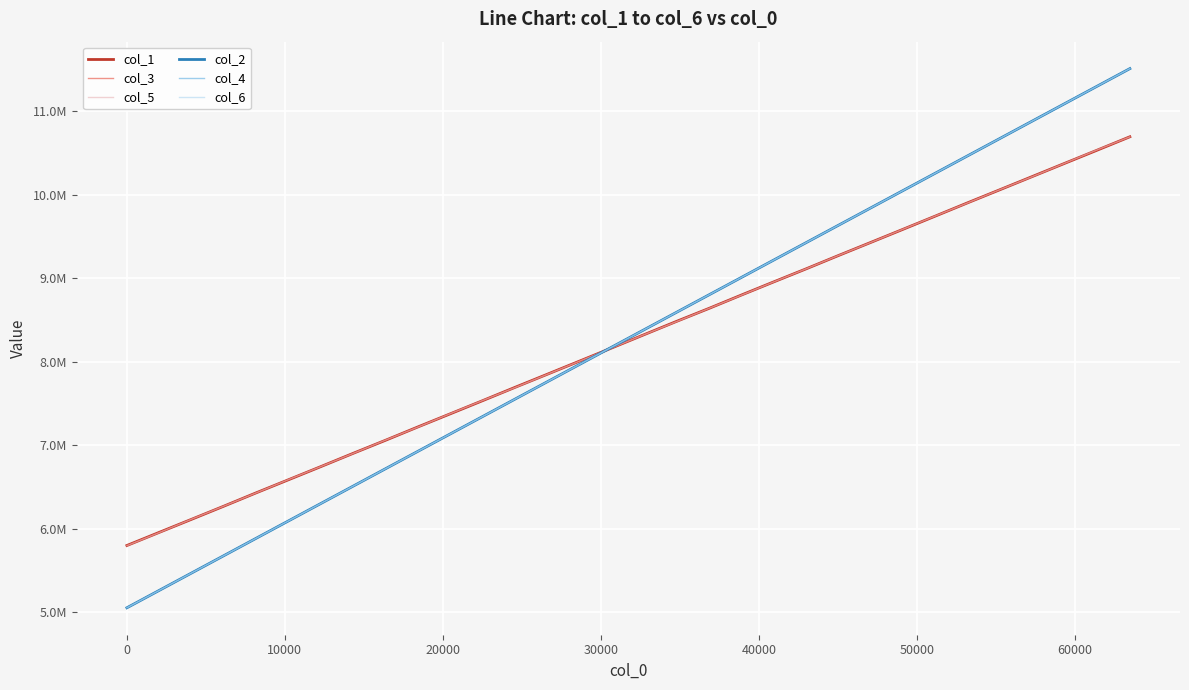

What are all the series names shown in the legend?

col_1, col_3, col_5, col_2, col_4, col_6